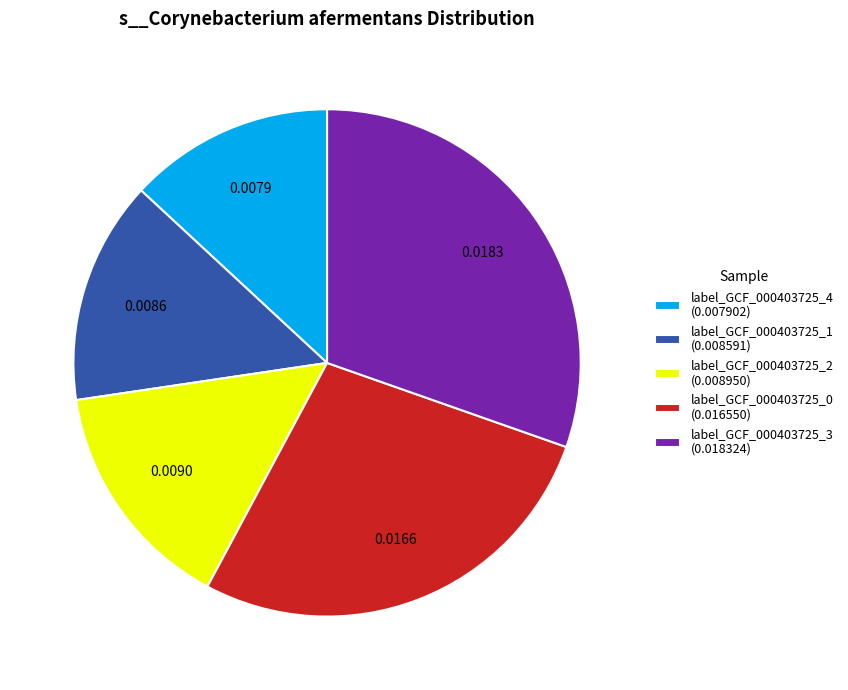

Is there any slice that represents more than half of the pie?

No